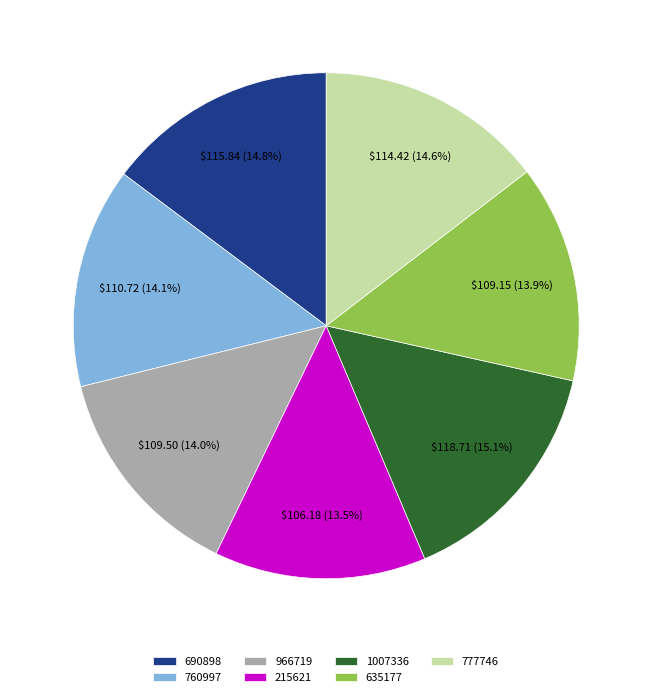

To the nearest percent, what percentage of the pie is 760997?

14%